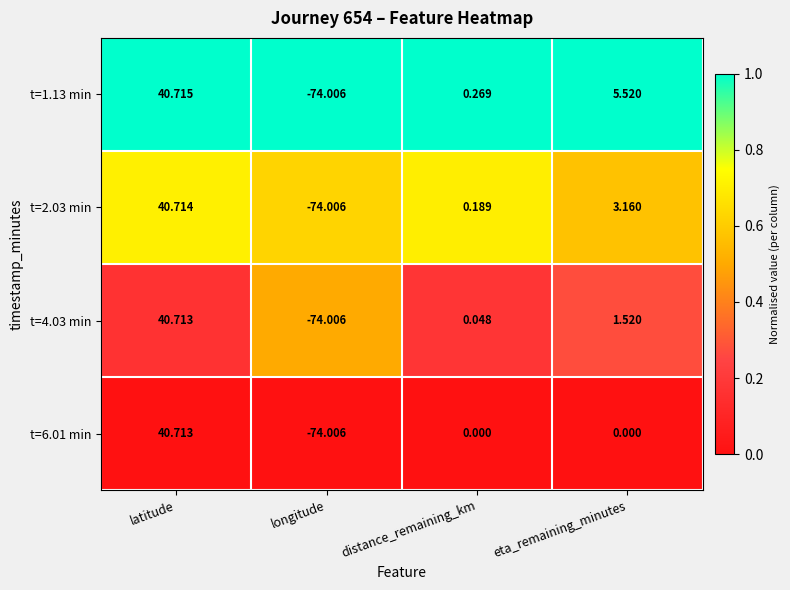

Which series has the largest total across all categories?

t=1.13 min